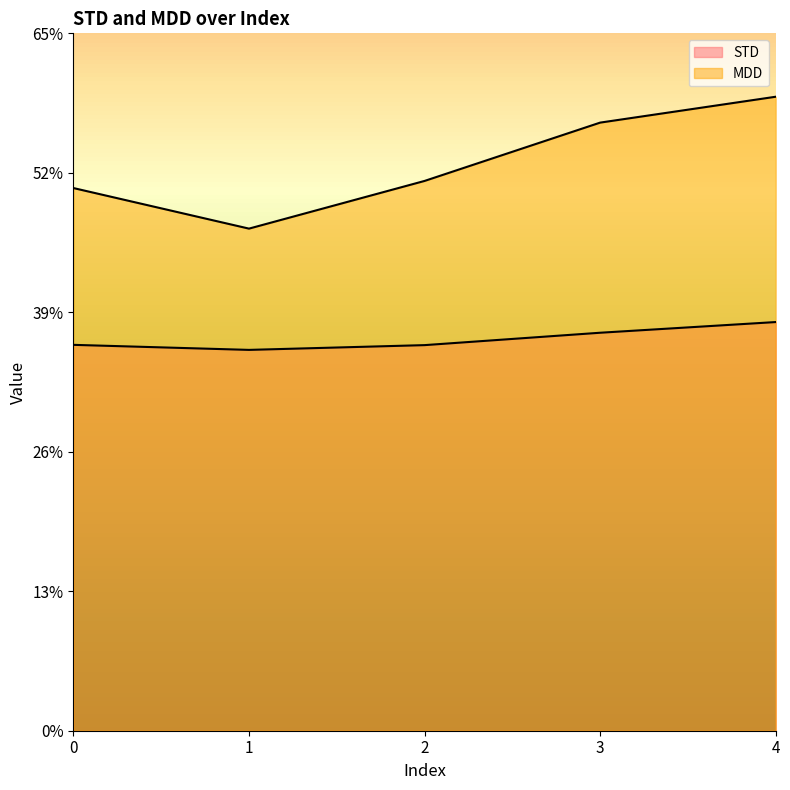

The value of STD at 2 is 0.4. True or false?

True